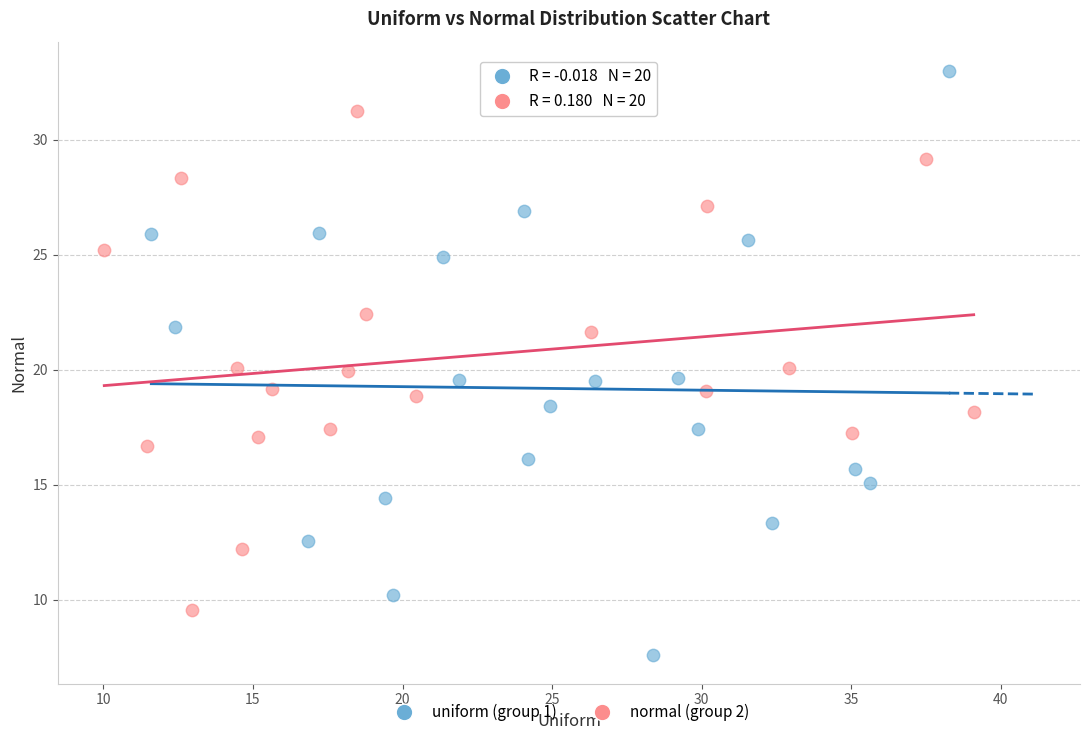

Which series contains the lowest Y value?

uniform (group 1)